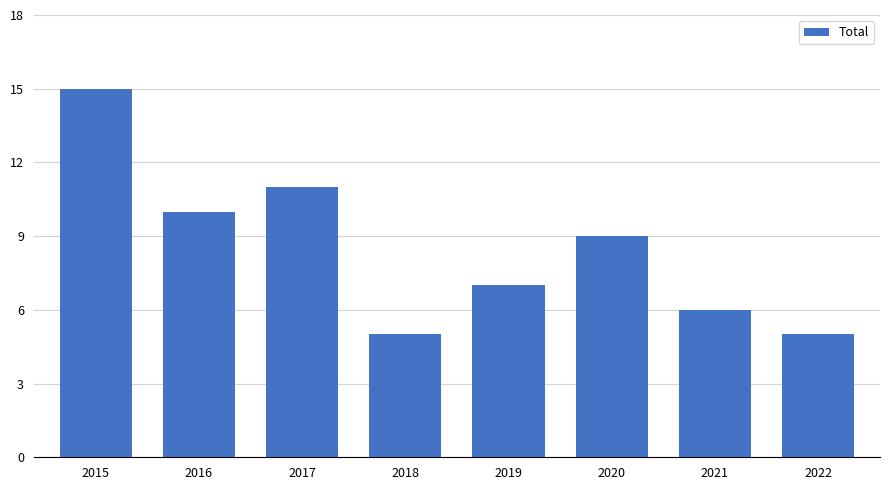

Reading left to right, what are all the values shown in this chart?

15	10	11	5	7	9	6	5